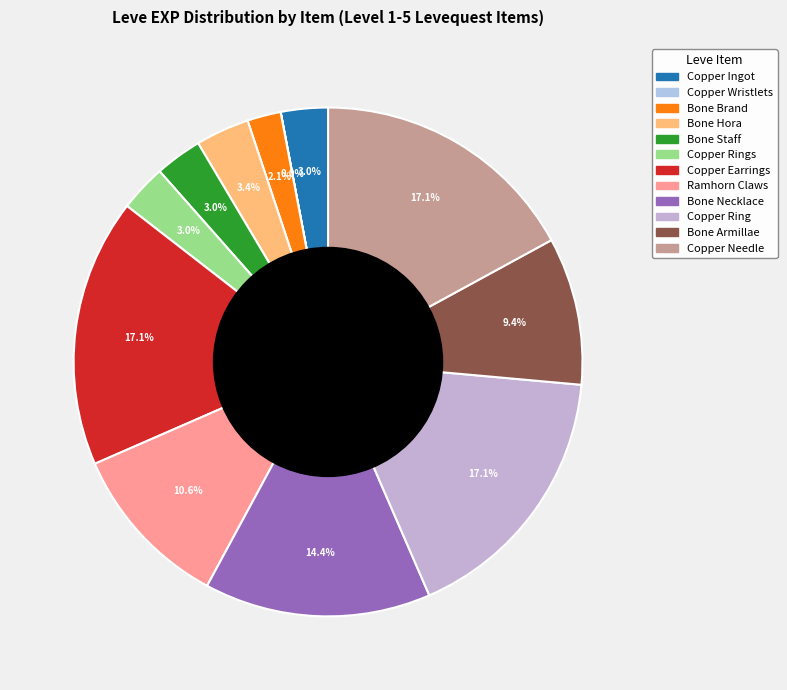

Does any single category account for the majority?

No